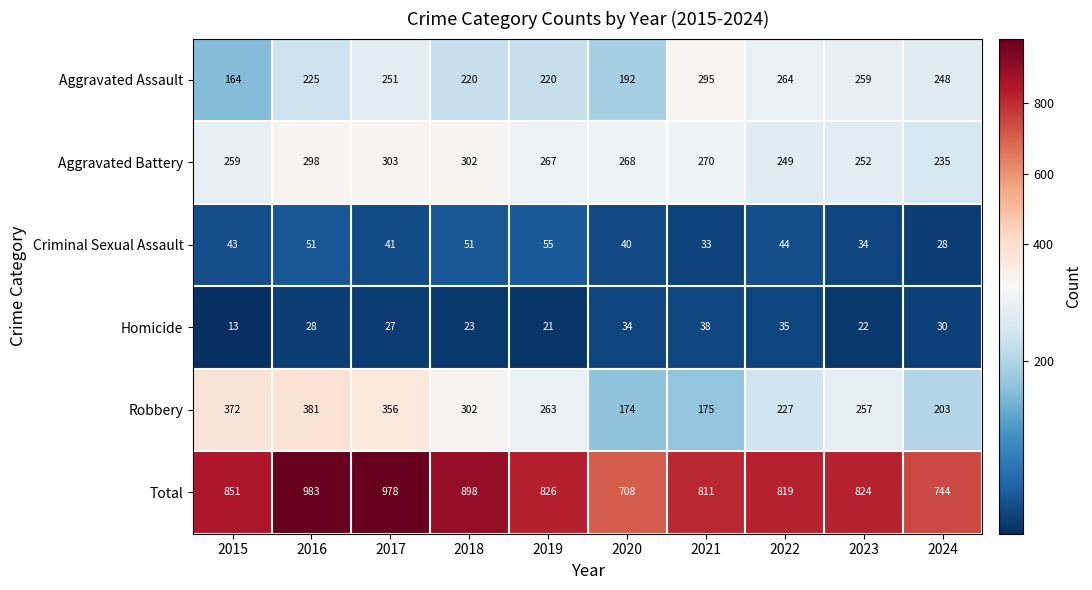

Rank the series by their maximum value, from lowest to highest.

Homicide, Criminal Sexual Assault, Aggravated Assault, Aggravated Battery, Robbery, Total